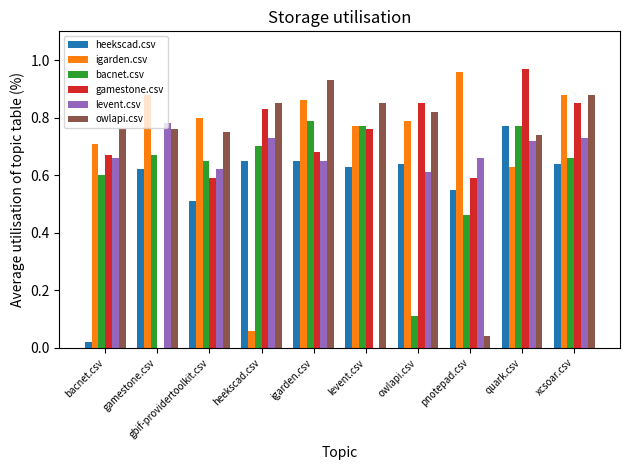

What is the total value across all series at pnotepad.csv?

3.3